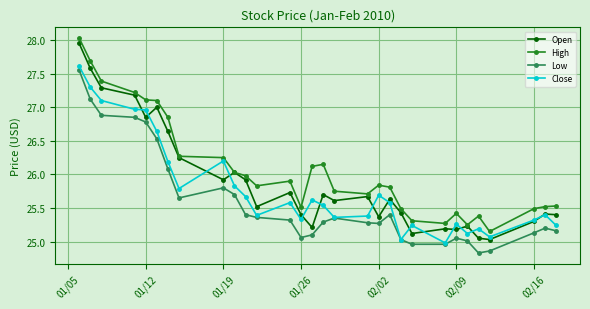

True or false: Open has more than 1 interior local peaks.

True